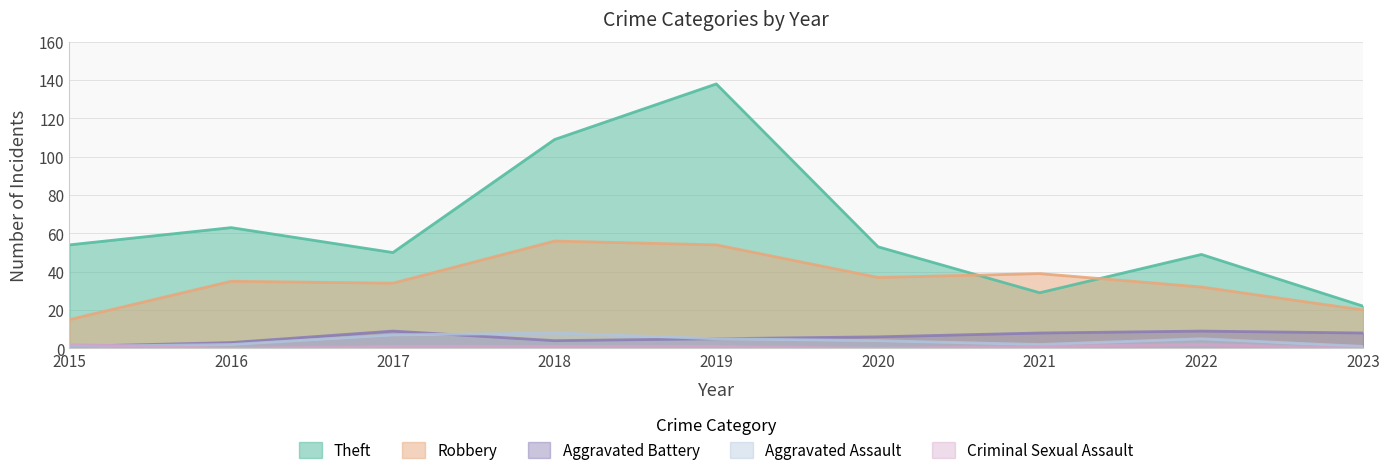

At which category is the sum across all series the highest?

2019